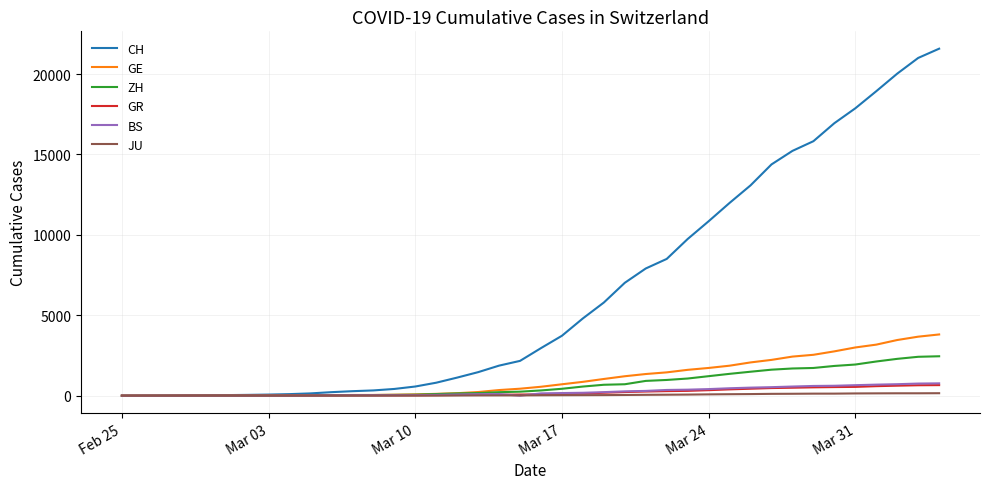

Which series has the largest total across all categories?

CH